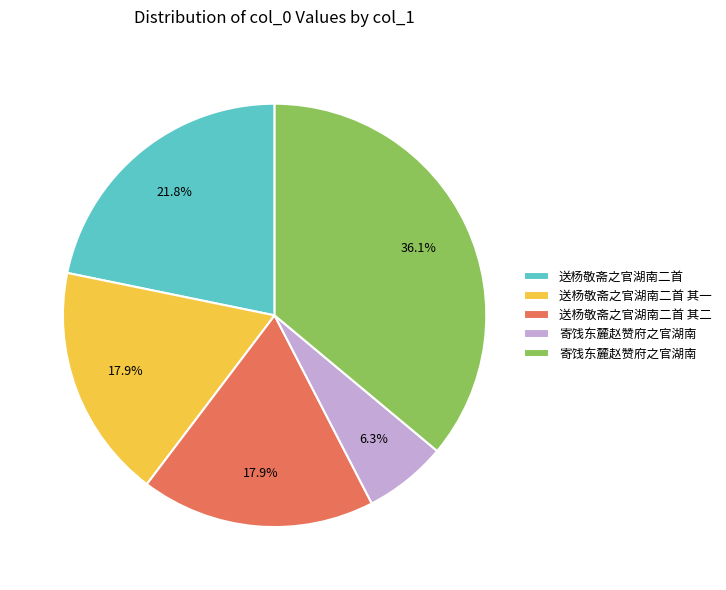

Does any single category account for the majority?

No